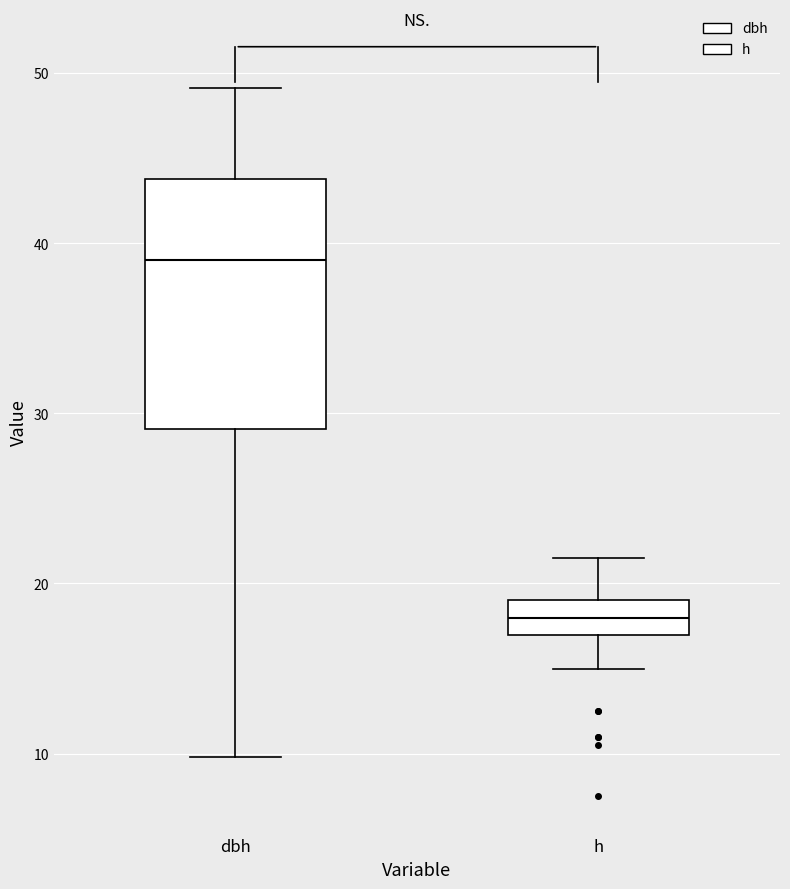

Which box's median line is the lowest?

h